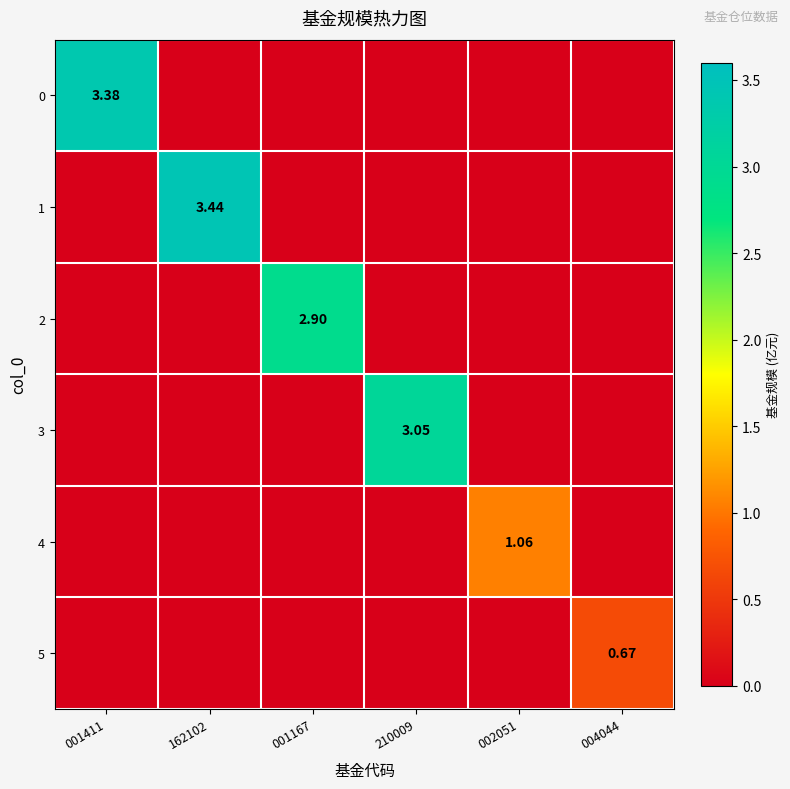

Which series changed the most between 001411 and 162102?

1